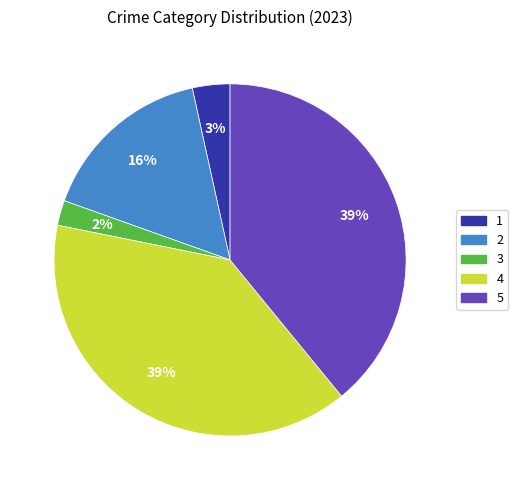

Is the sum of 5 and 1 greater than half?

No